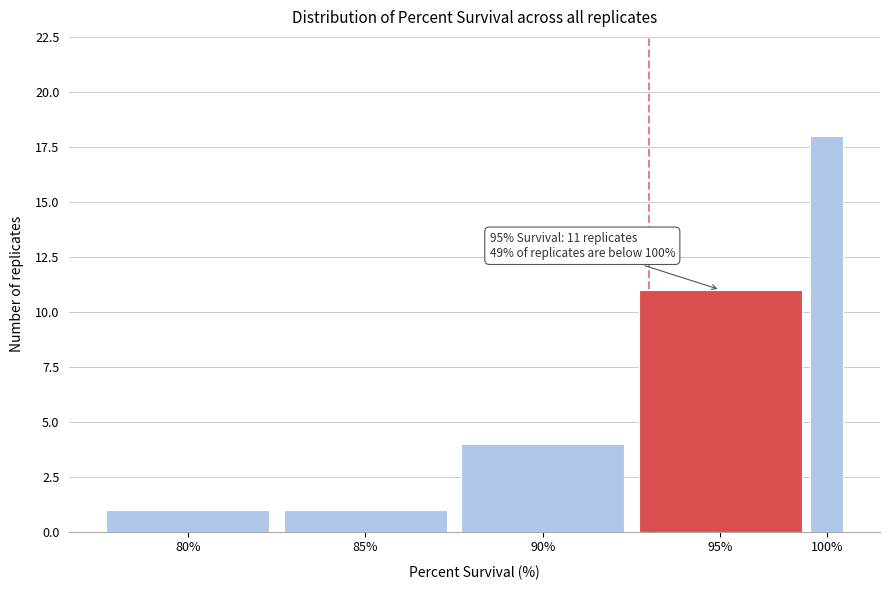

Reading left to right, list all the values displayed in this chart.

1	1	4	11	18